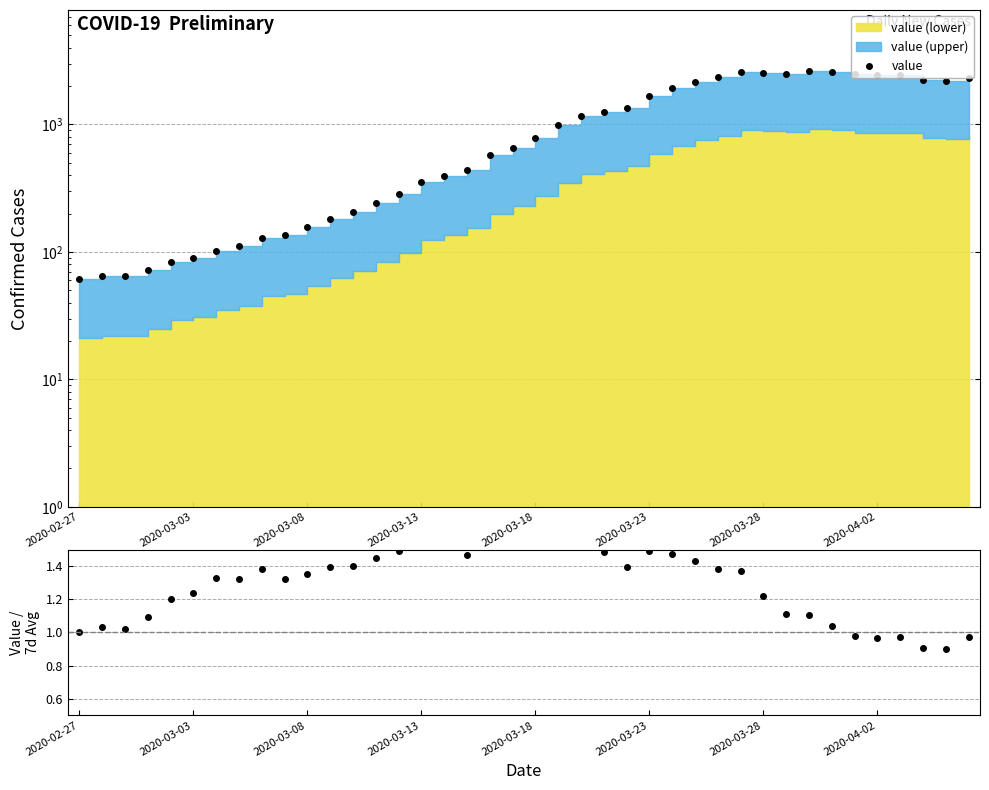

True or false: value and value / 7d avg cross at least once.

False